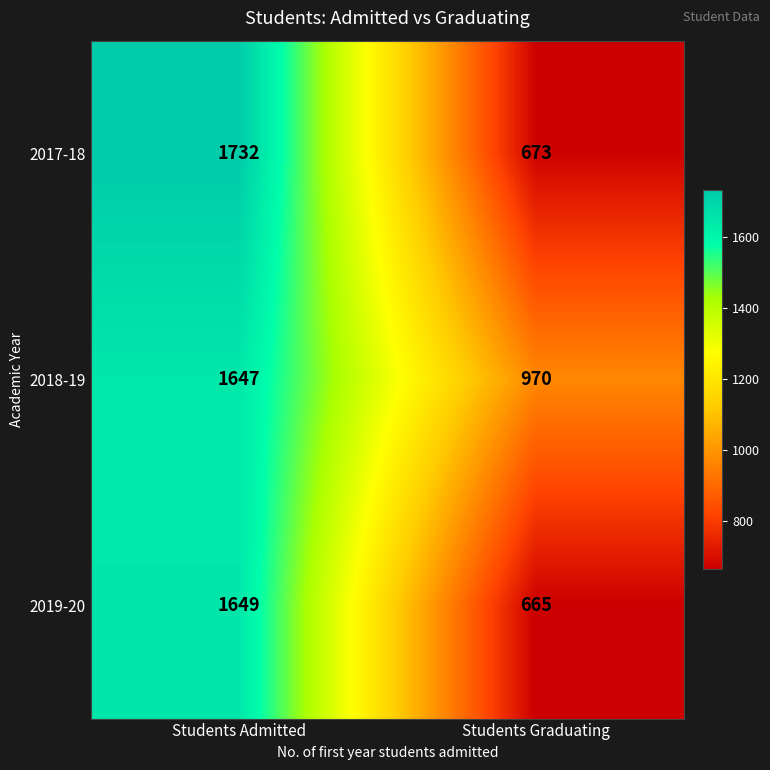

Which series has the widest spread of values?

2017-18